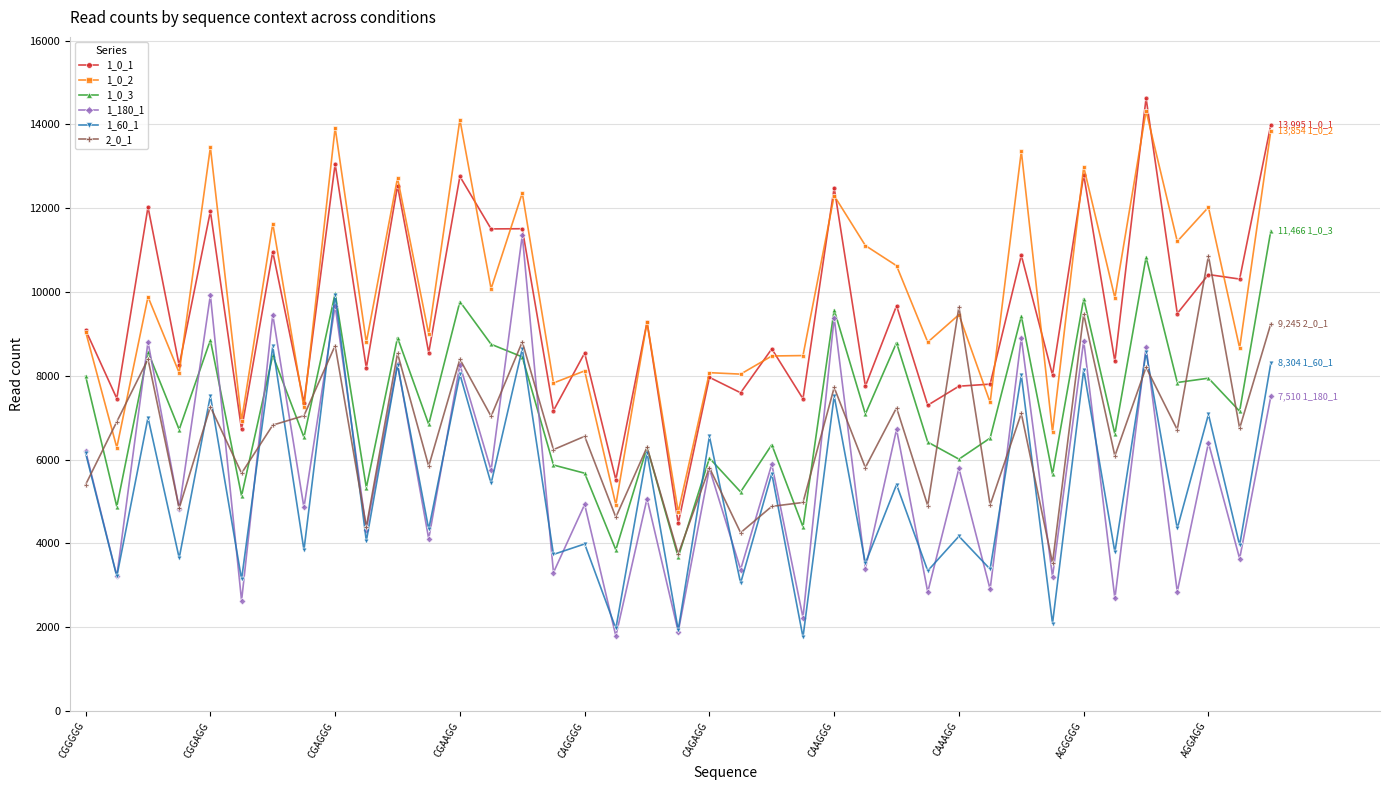

What is the highest value of the 1_0_1 series?

14628